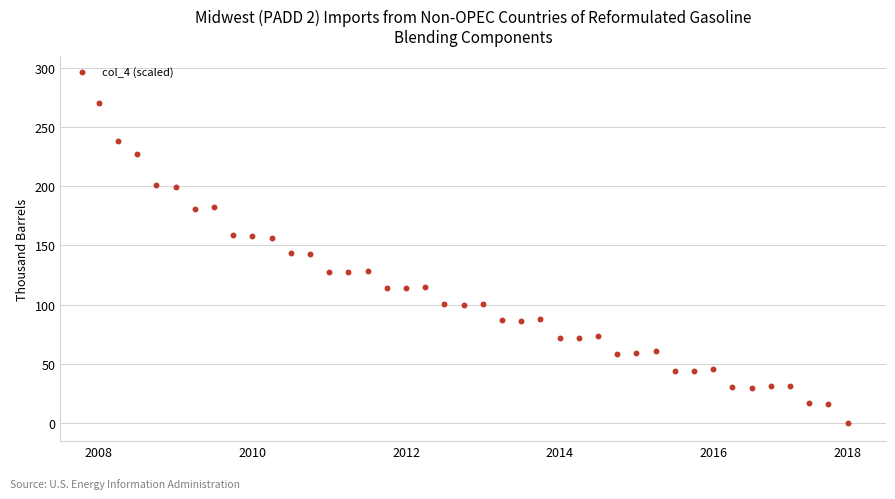

What is the range of X values (max minus min)?

39.0